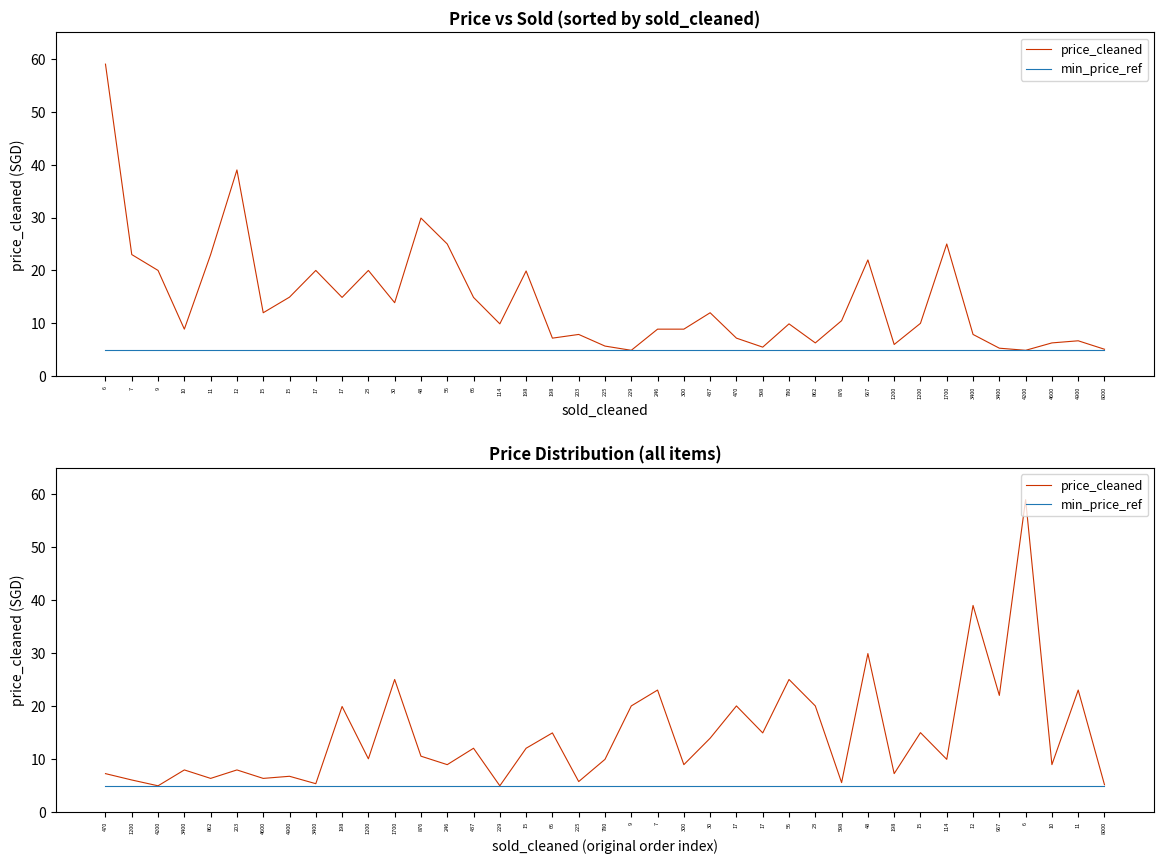

True or false: price_cleaned has more than 0 interior local peaks.

True